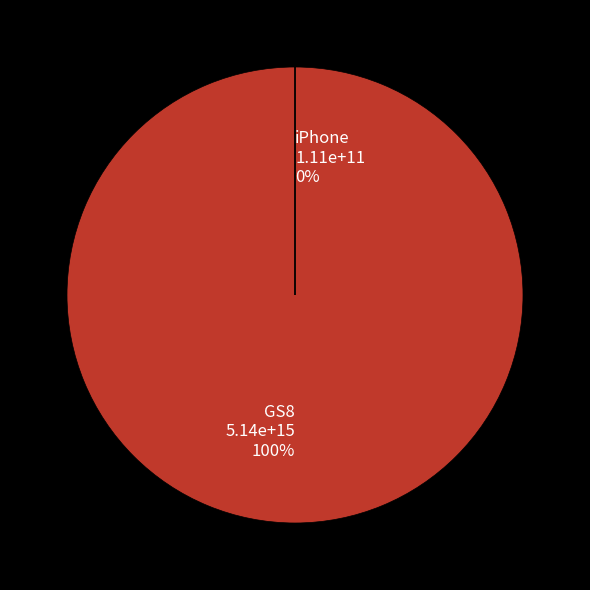

Rank the categories by value from lowest to highest.

iPhone, GS8